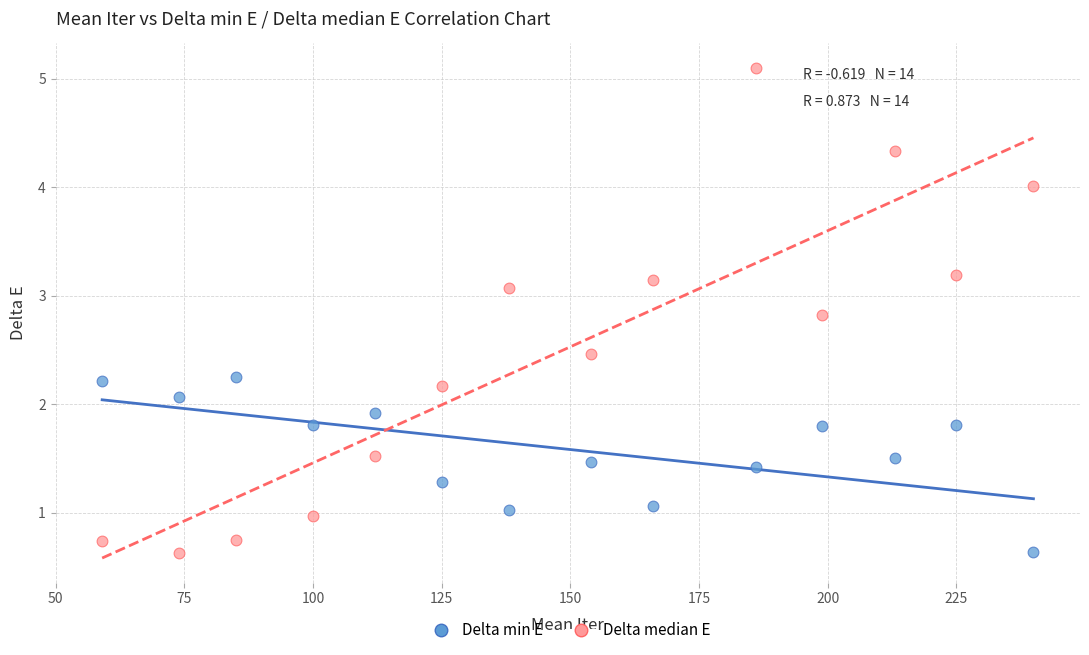

Which series reaches the maximum Y coordinate?

Delta median E